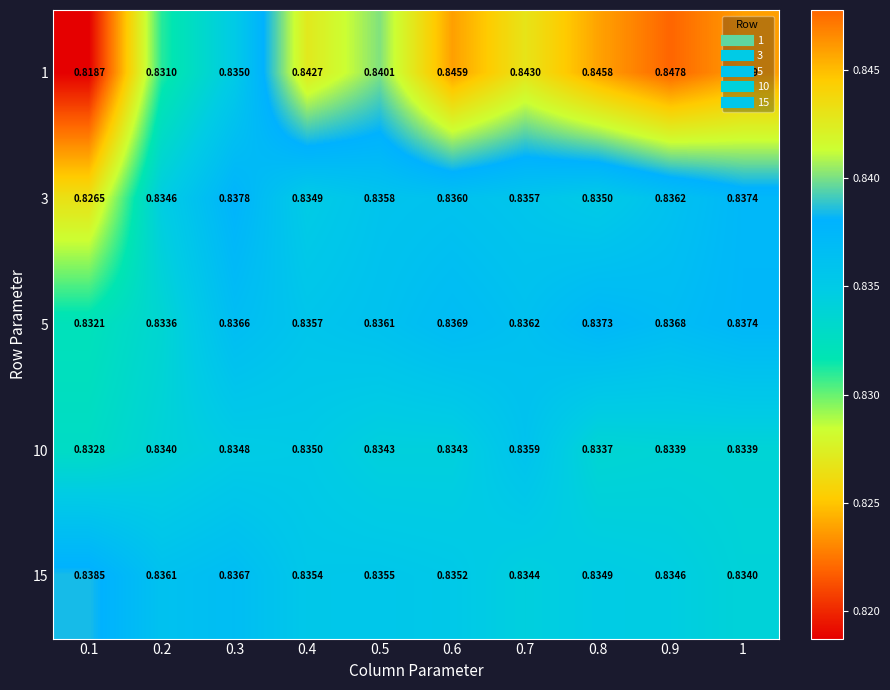

Is the value of 5 at 0.5 greater than the value of 1 at 0.1?

Yes